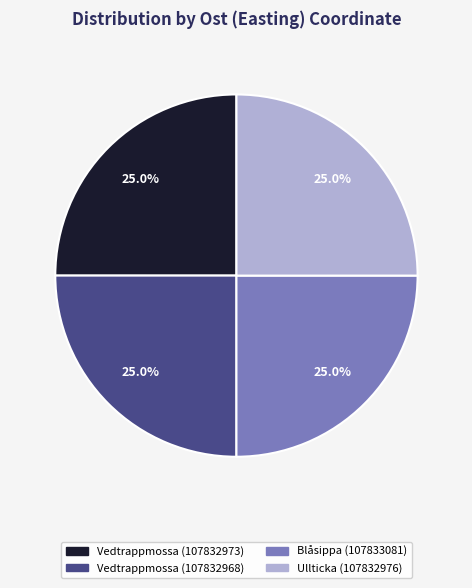

Count the number of slices in the pie.

4